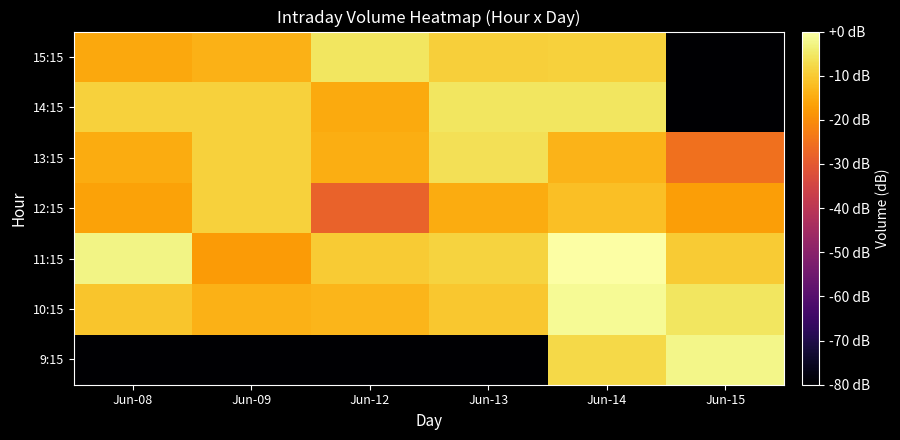

Reading left to right, list all the values displayed in this chart.

9:15: Jun-08=-80.0	Jun-09=-80.0	Jun-12=-80.0	Jun-13=-80.0	Jun-14=-7.5	Jun-15=-2.4
10:15: Jun-08=-10.7	Jun-09=-13.9	Jun-12=-13.1	Jun-13=-10.4	Jun-14=-1.3	Jun-15=-5.5
11:15: Jun-08=-2.7	Jun-09=-17.5	Jun-12=-9.8	Jun-13=-8.5	Jun-14=0.0	Jun-15=-10.0
12:15: Jun-08=-16.4	Jun-09=-8.9	Jun-12=-27.9	Jun-13=-14.9	Jun-14=-11.7	Jun-15=-17.1
13:15: Jun-08=-14.9	Jun-09=-9.0	Jun-12=-14.5	Jun-13=-6.4	Jun-14=-13.5	Jun-15=-25.3
14:15: Jun-08=-8.8	Jun-09=-9.0	Jun-12=-15.1	Jun-13=-5.6	Jun-14=-5.6	Jun-15=-80.0
15:15: Jun-08=-15.5	Jun-09=-13.8	Jun-12=-5.6	Jun-13=-9.1	Jun-14=-8.9	Jun-15=-80.0